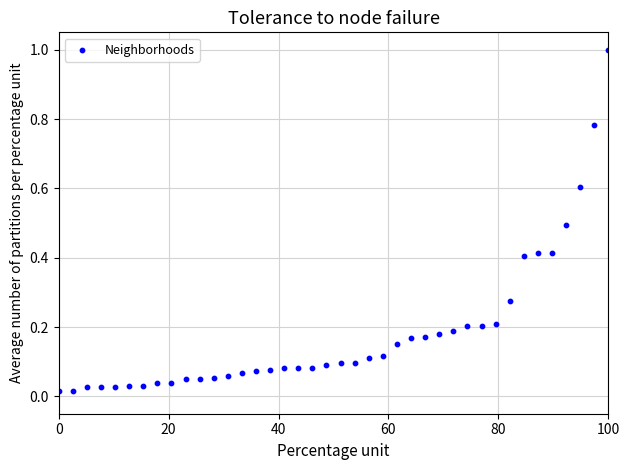

What is the range of X values (max minus min)?

100.0